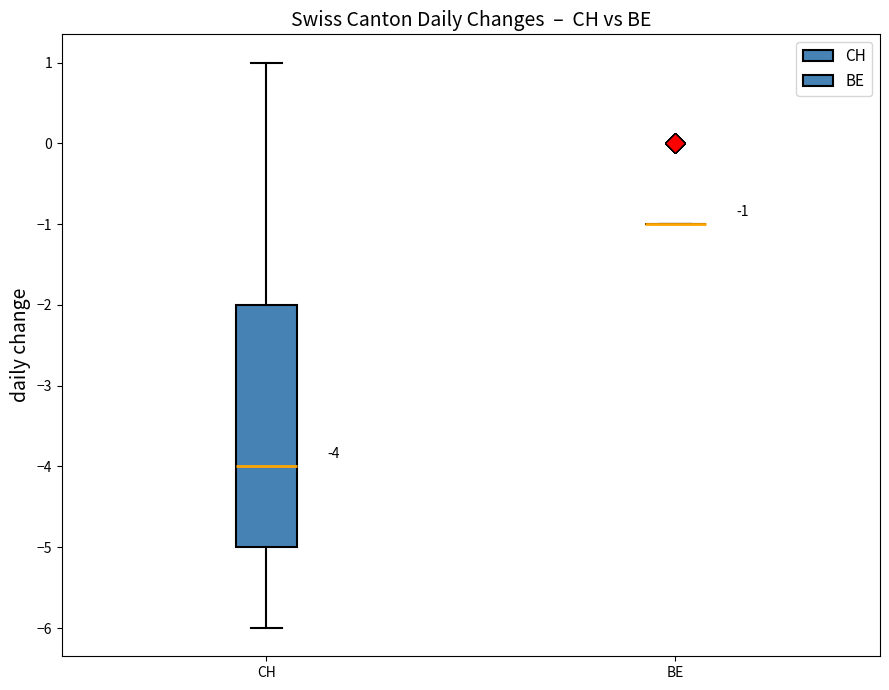

Which box is the tallest, from its lower edge to its upper edge?

CH